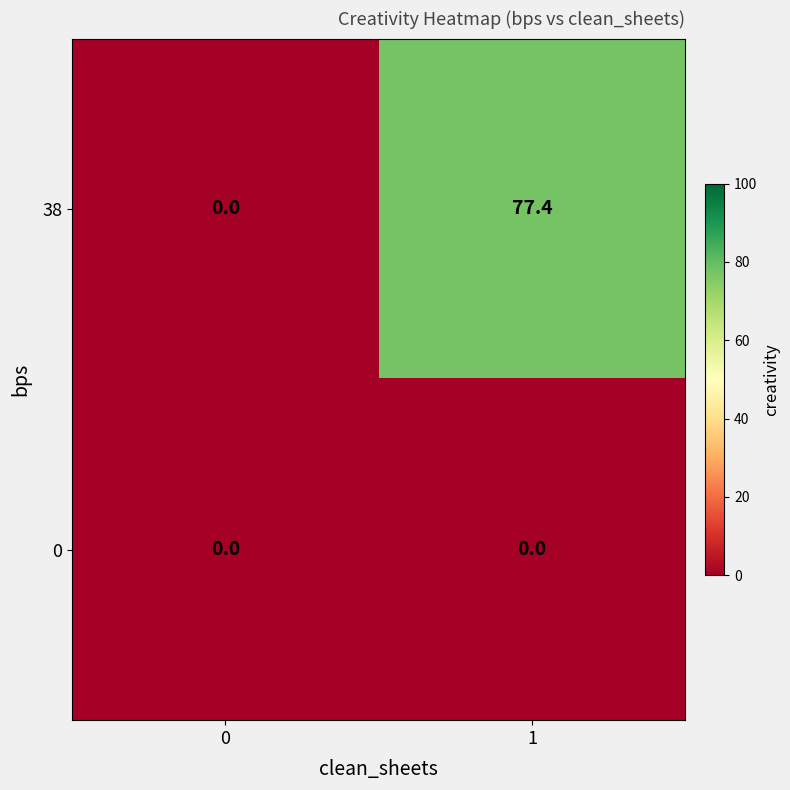

Rank the series by their maximum value, from lowest to highest.

0, 38